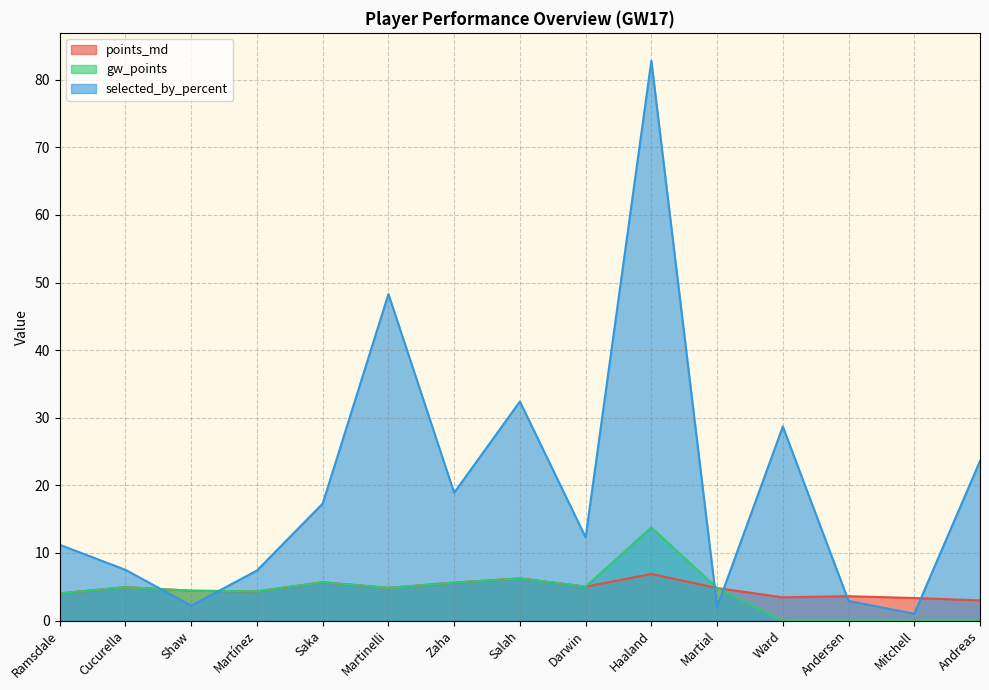

List the labels in order of selected_by_percent value, largest first.

Haaland, Martinelli, Salah, Ward, Andreas, Zaha, Saka, Darwin, Ramsdale, Cucurella, Martínez, Andersen, Shaw, Martial, Mitchell